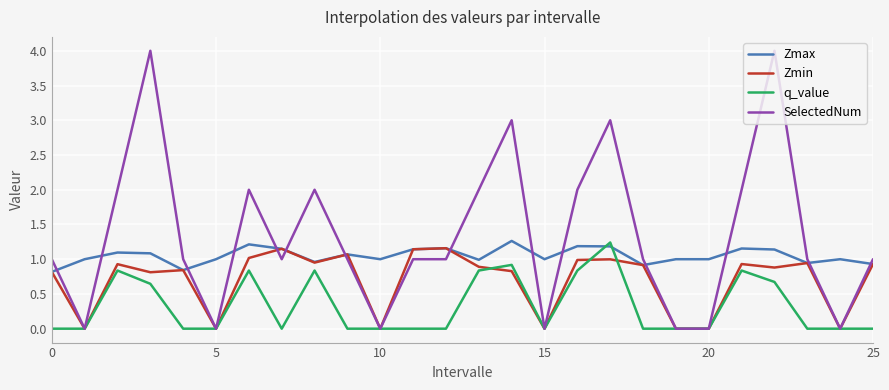

Which series has the largest total across all categories?

SelectedNum